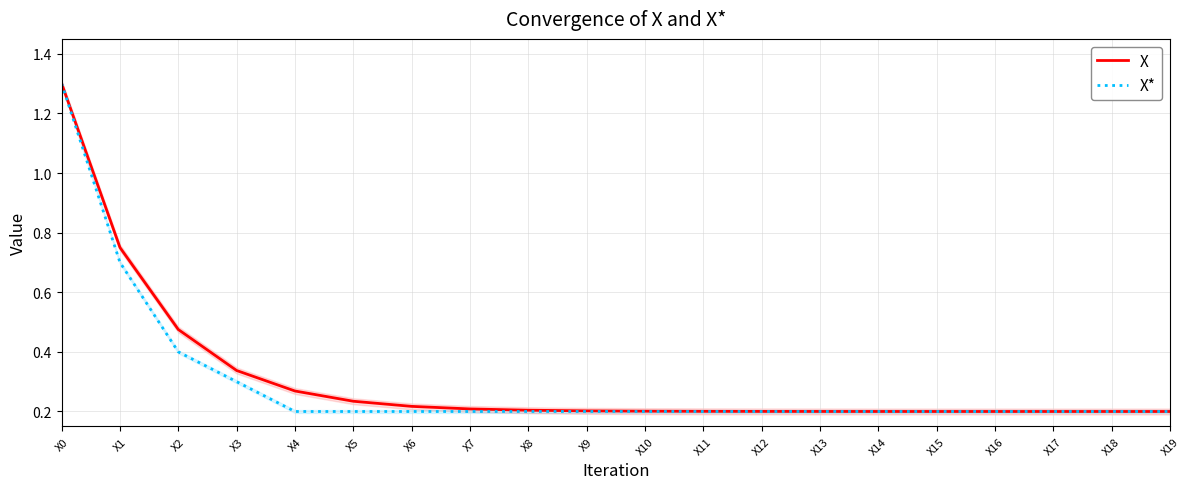

What is the value of the X point at the 10th from the left?

0.2